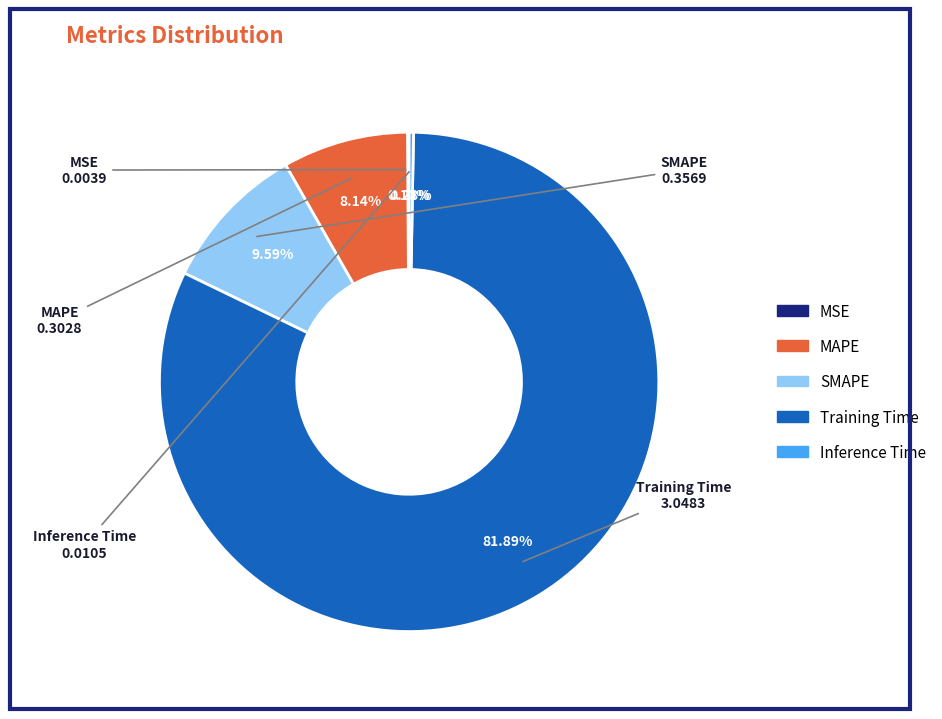

To the nearest percent, what is the difference between the largest and smallest slice percentages?

82%